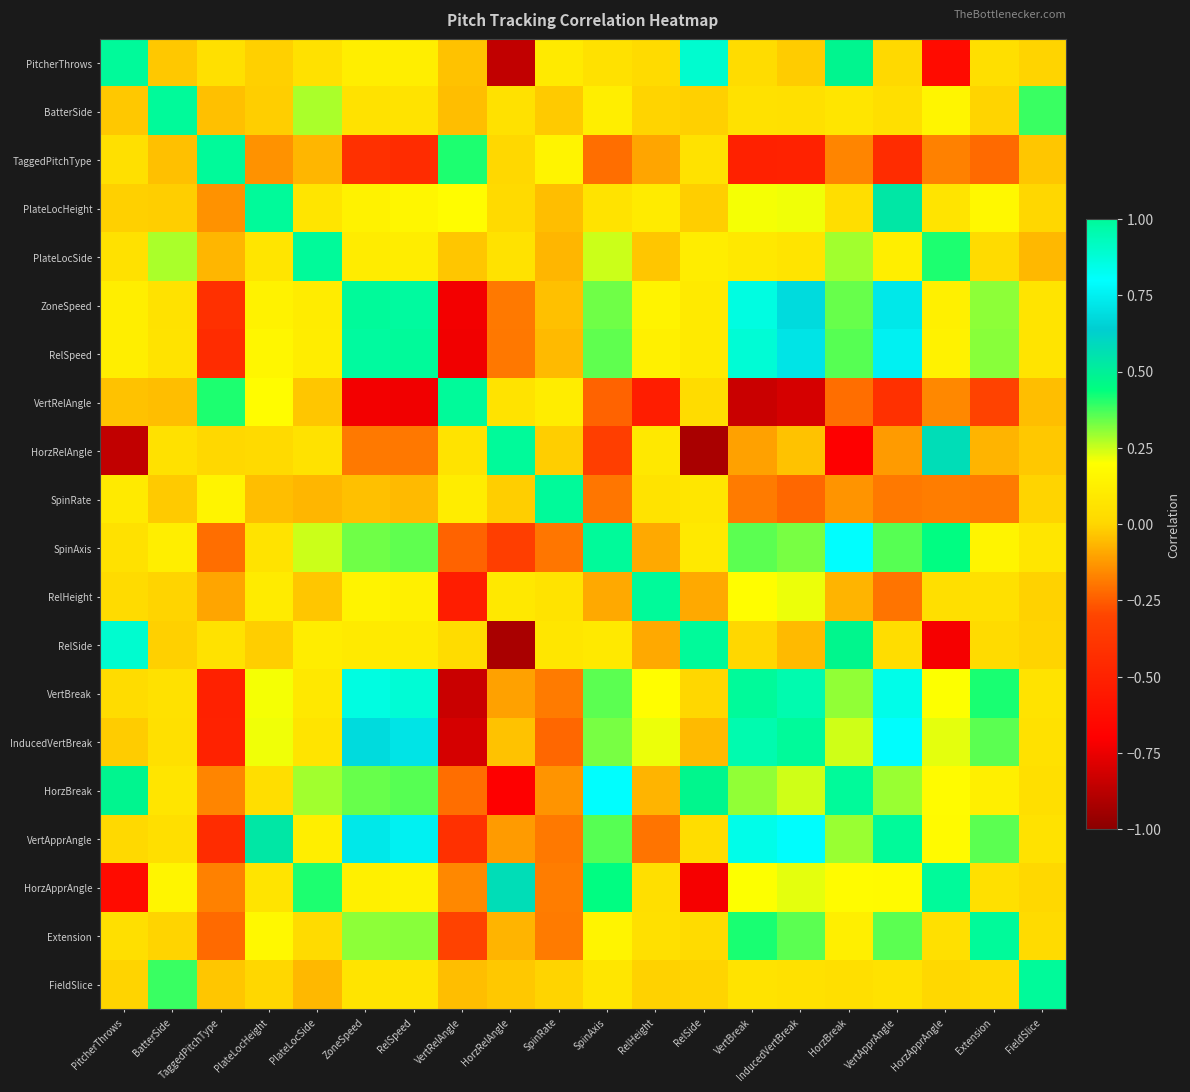

Between InducedVertBreak and HorzApprAngle, which is larger?

InducedVertBreak